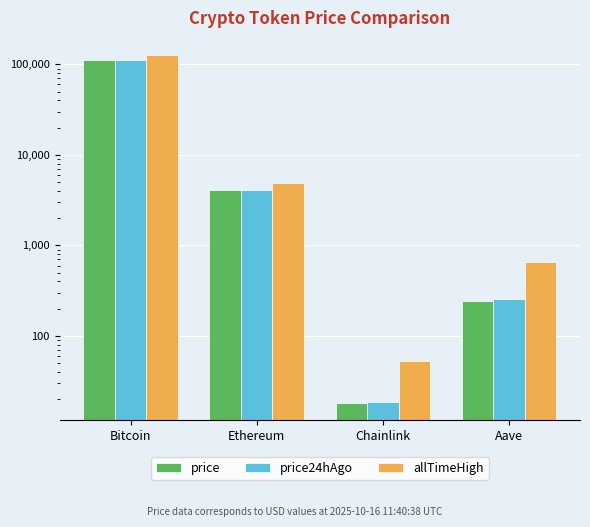

Are the bars grouped side by side (vs. stacked)?

Yes